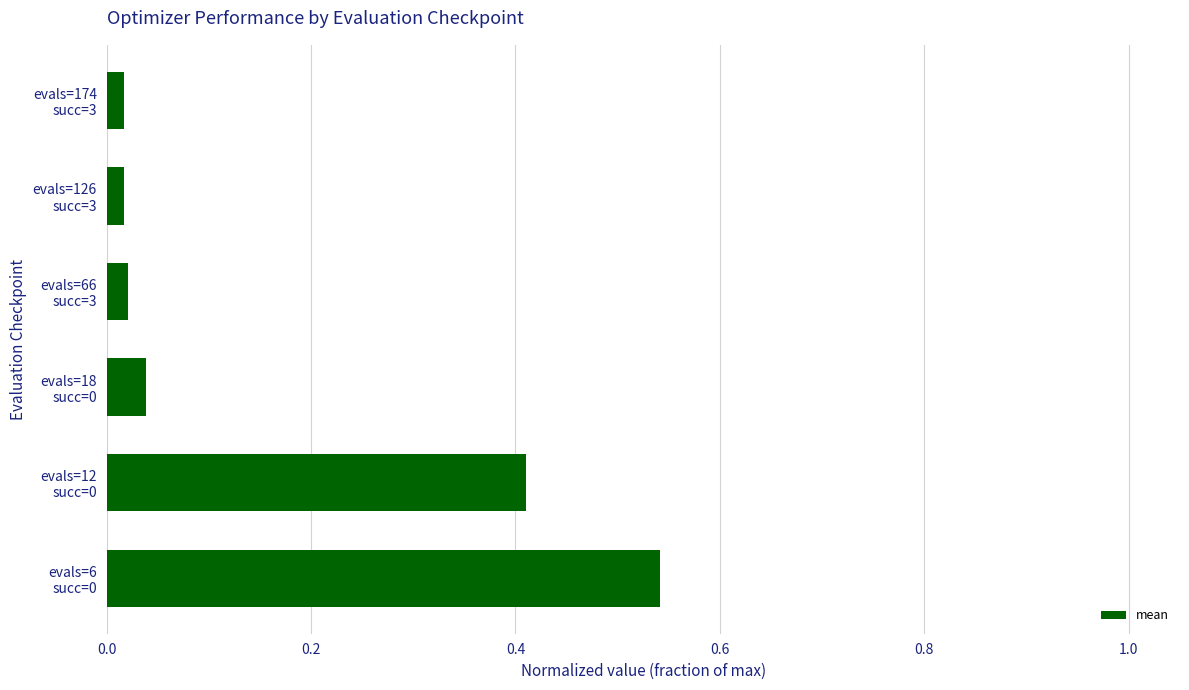

What is the difference between the second highest and minimum values?

0.4